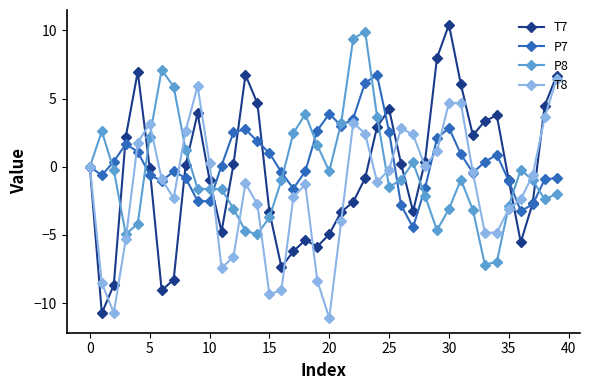

True or false: T7 has more than 0 interior local peaks.

True